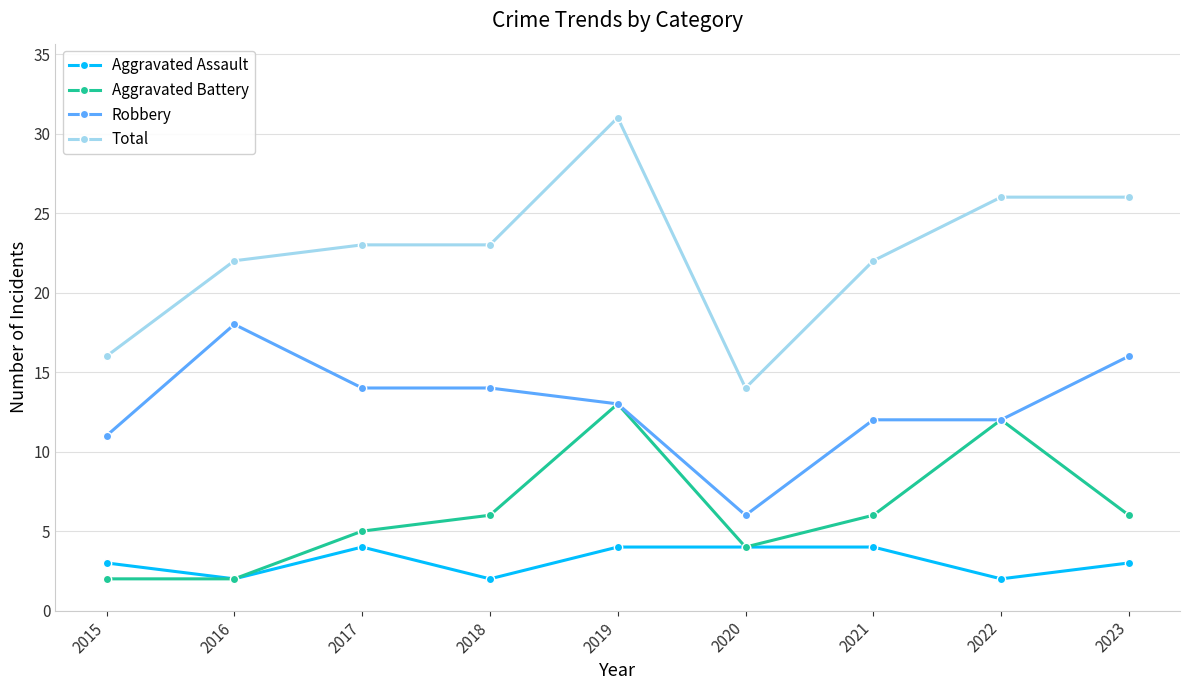

True or false: Total and Aggravated Assault cross at least once.

False